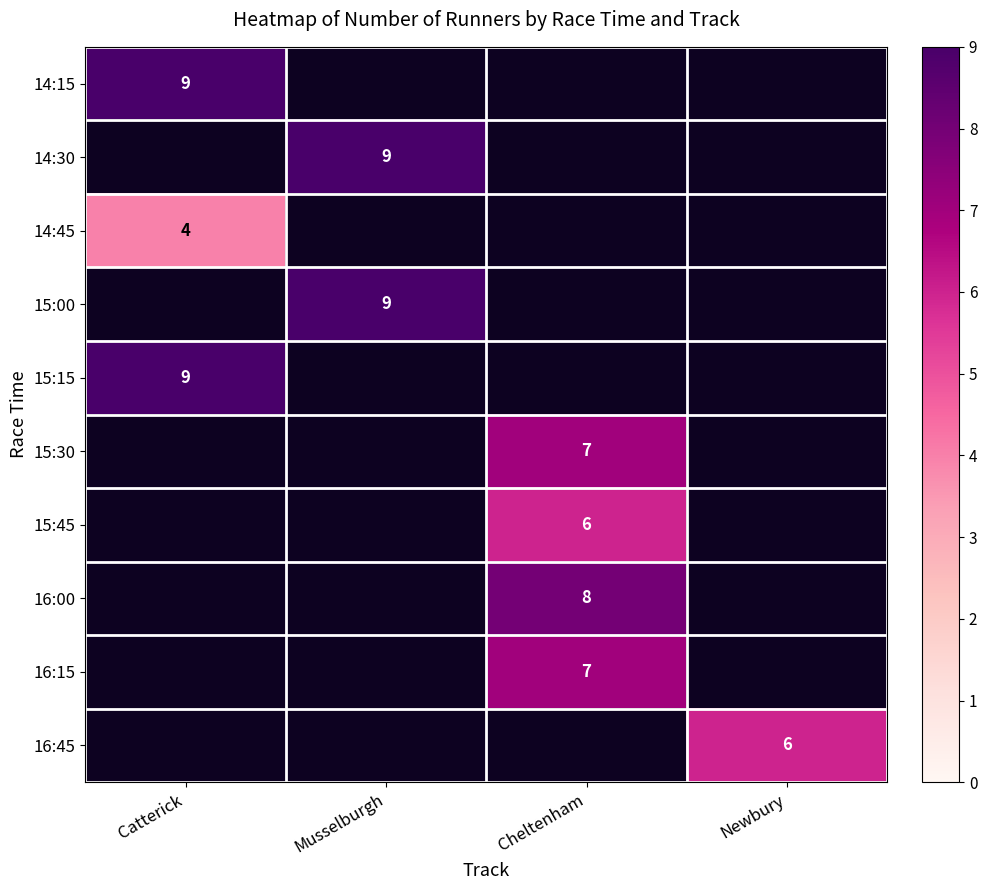

The value of 14:30 at Musselburgh is 9. True or false?

True